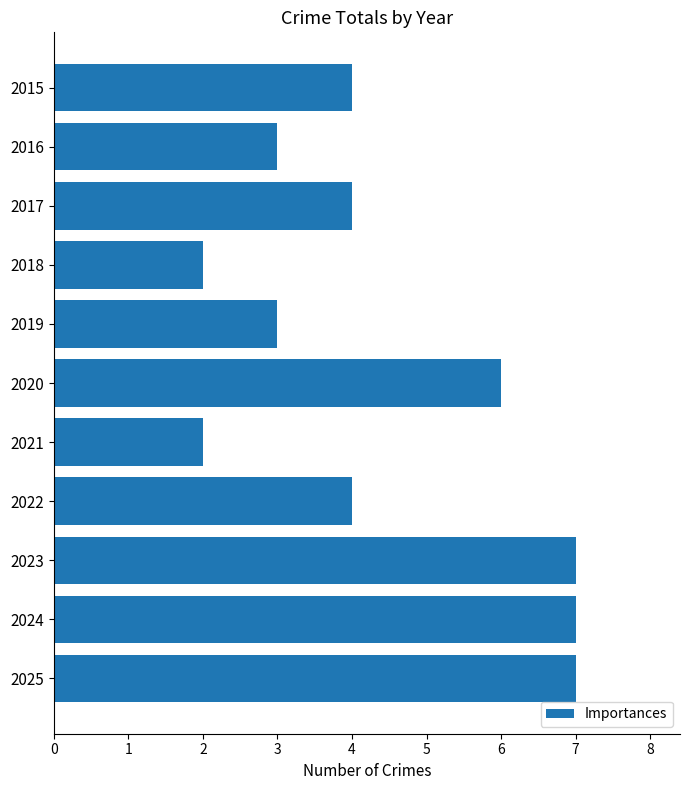

Reading bottom to top, list all the values displayed in this chart.

2025=7	2024=7	2023=7	2022=4	2021=2	2020=6	2019=3	2018=2	2017=4	2016=3	2015=4